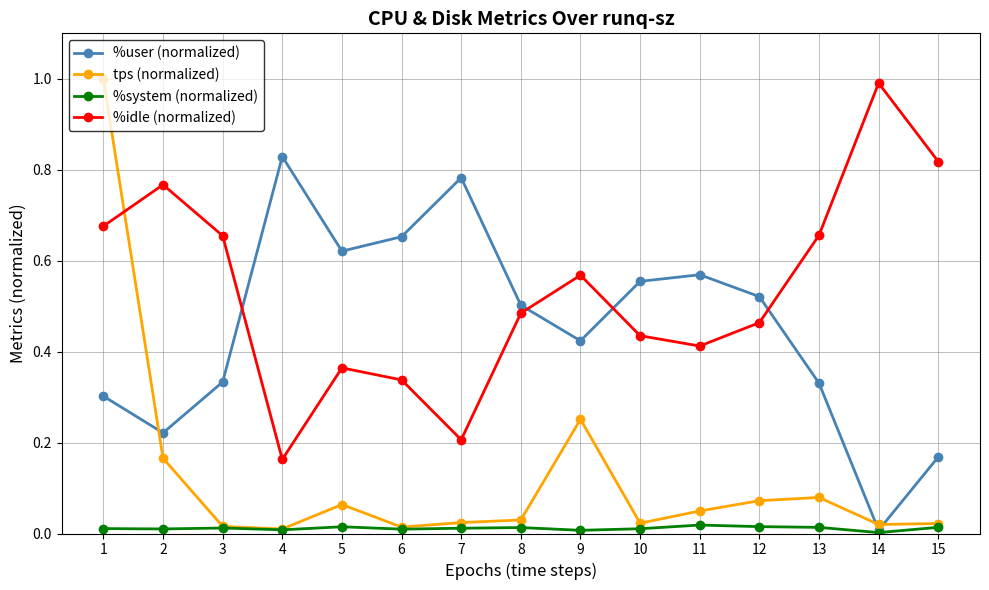

At which category does the chart reach its peak across all series?

1